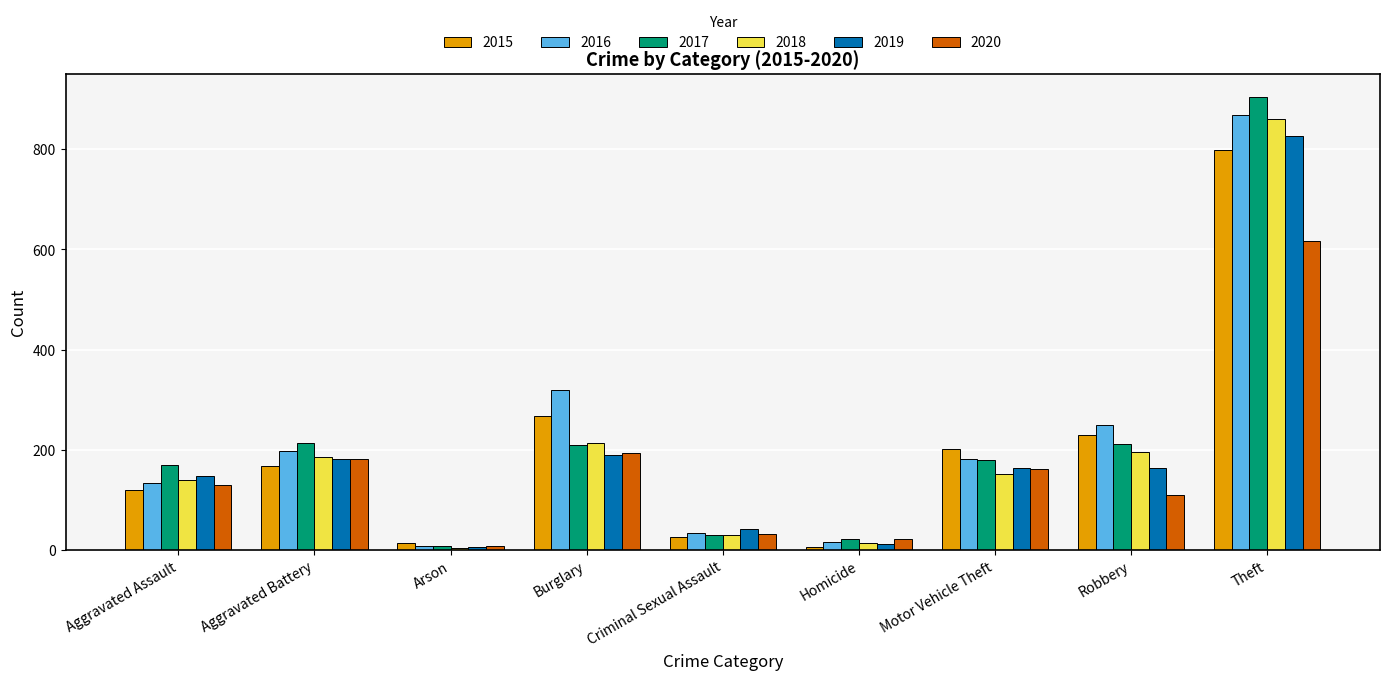

Which series has the largest range (max minus min)?

2017